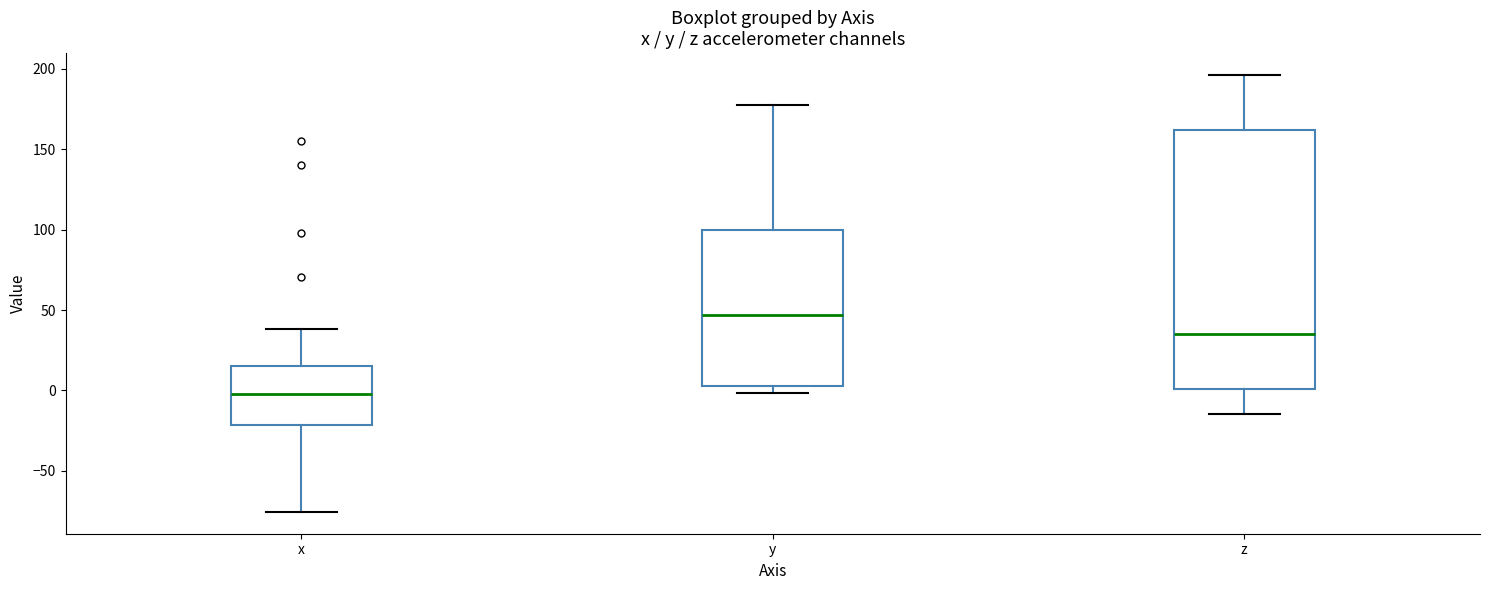

Reading left to right, read every box against the y-axis: the position of its median line, the range the box covers, and the ends of its whiskers. The values are not printed on the chart, so give them approximately, as read against the axis.

x: median 0, box -20 to 15, whiskers -75 to 40
y: median 45, box 5 to 100, whiskers 0 to 180
z: median 35, box 0 to 160, whiskers -15 to 195